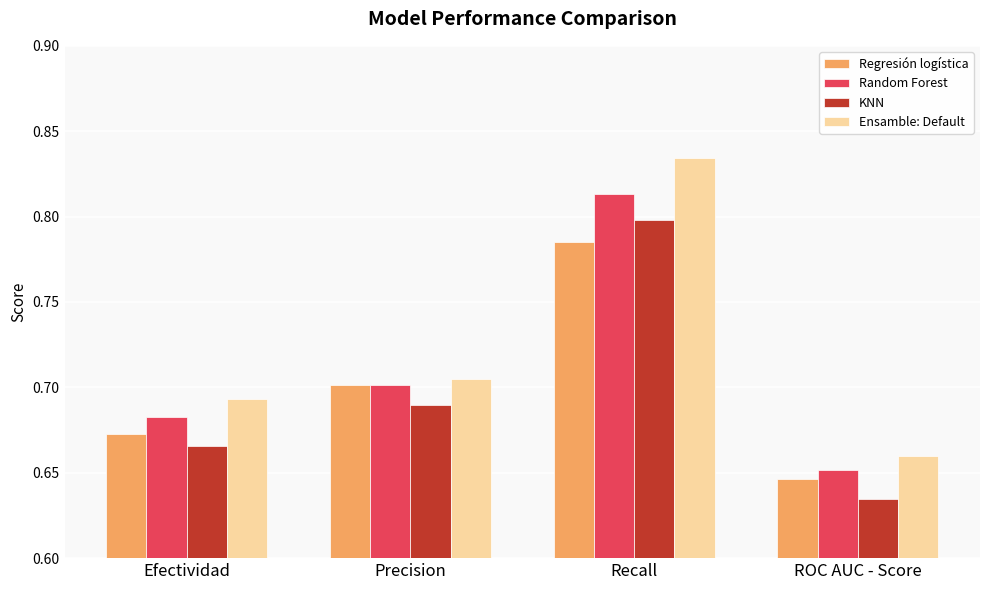

Which series has the widest spread of values?

Ensamble: Default